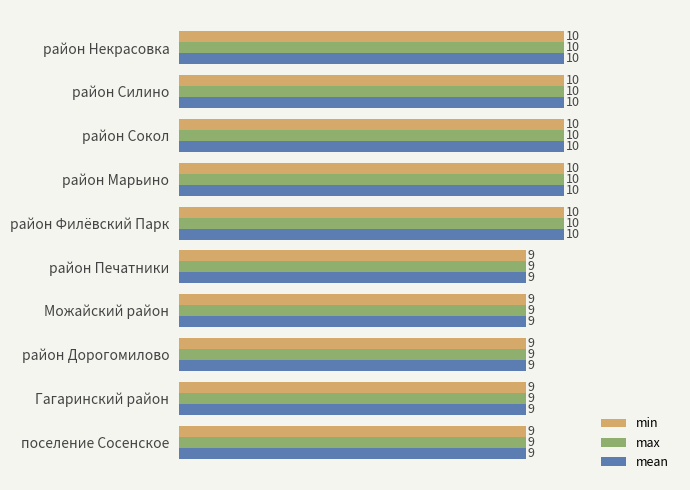

Is the value of max at поселение Сосенское greater than the value of mean at район Некрасовка?

No